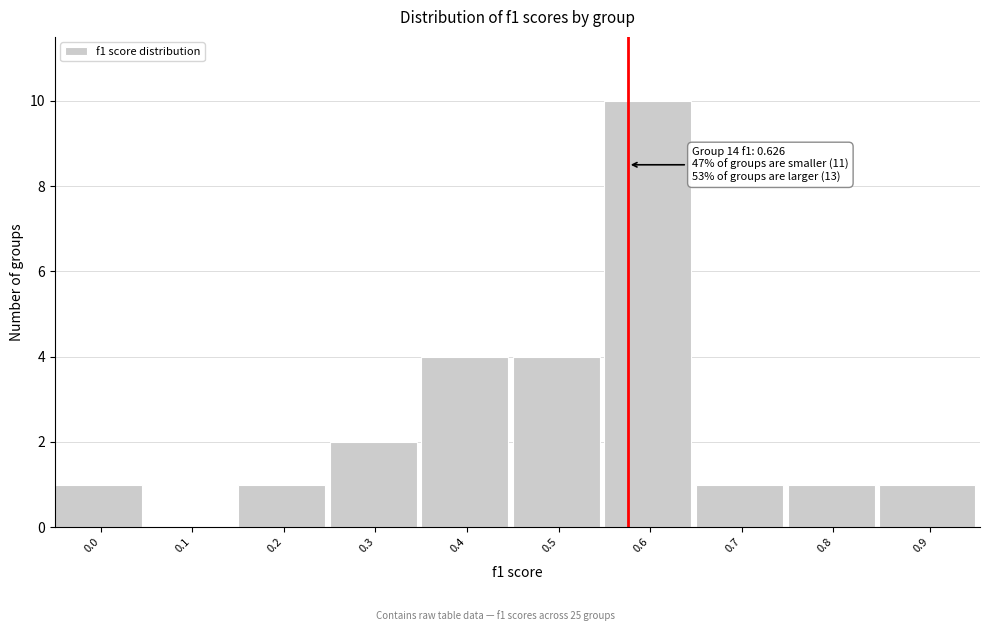

Reading right to left, what are all the values shown in this chart?

0.9=1	0.8=1	0.7=1	0.6=10	0.5=4	0.4=4	0.3=2	0.2=1	0.1=0	0.0=1